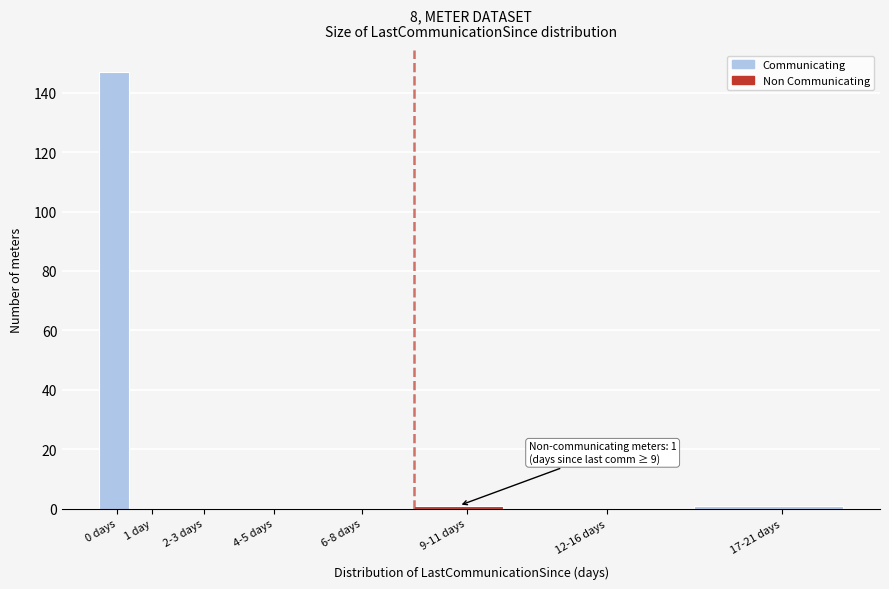

Reading left to right, transcribe all the data shown in this chart.

0 days=147	1 day=0	2-3 days=0	4-5 days=0	6-8 days=0	9-11 days=1	12-16 days=0	17-21 days=1